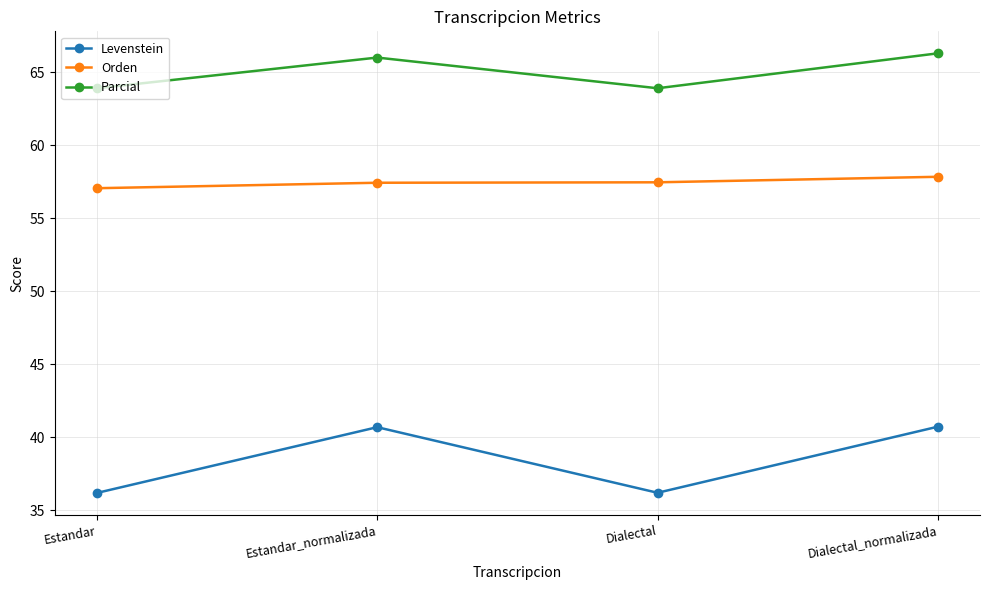

Rank the series by their maximum value, from highest to lowest.

Parcial, Orden, Levenstein